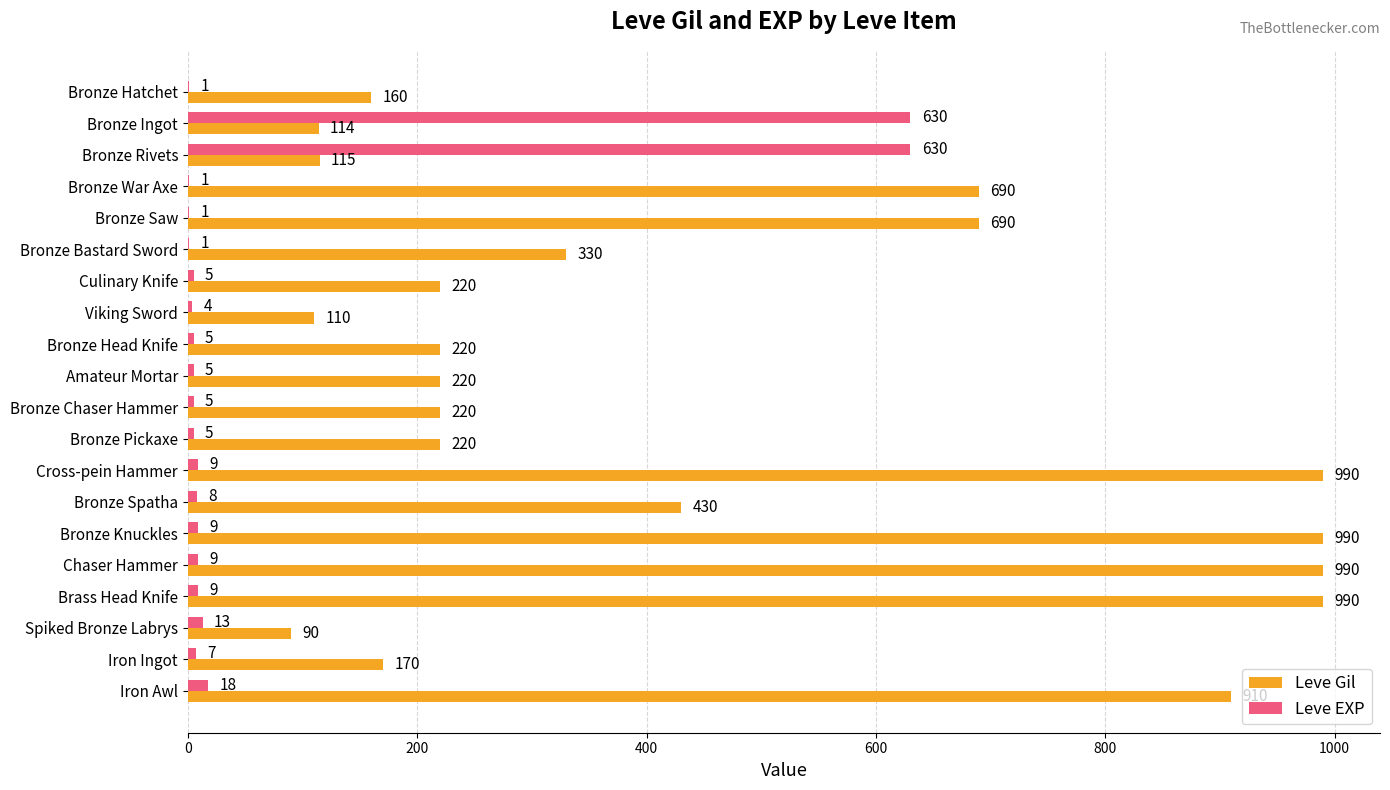

What is the maximum value for Leve EXP?

630